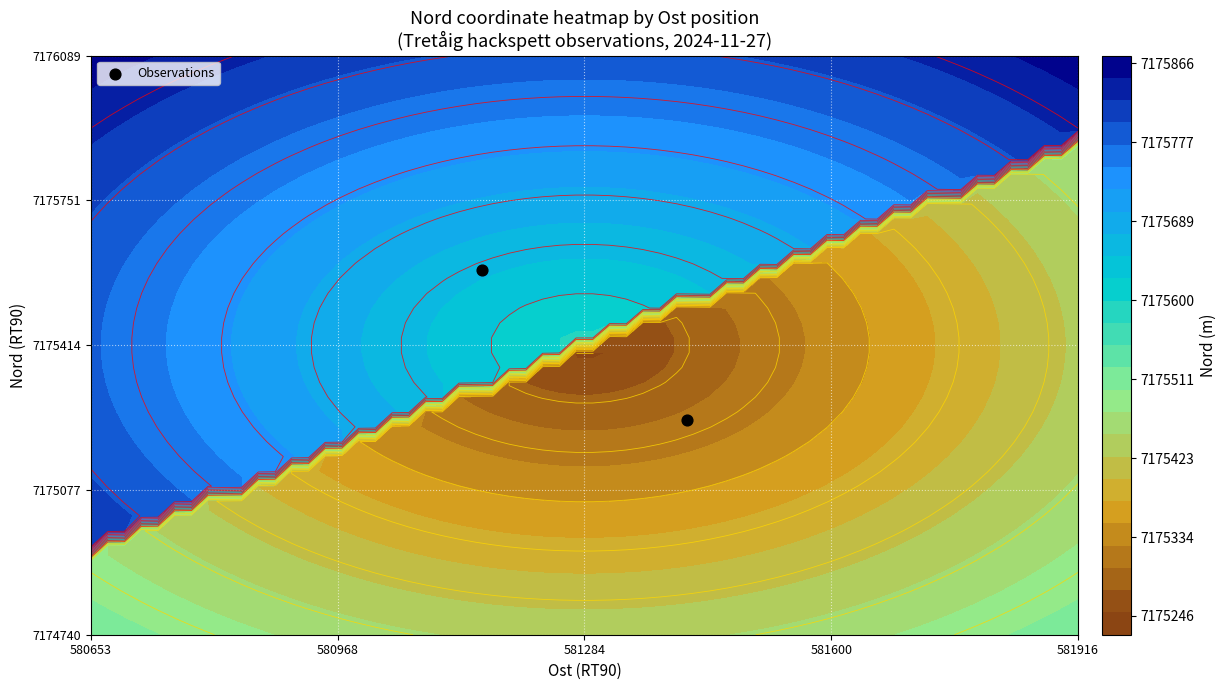

Reading left to right, list all the values displayed in this chart.

7175589	7175240